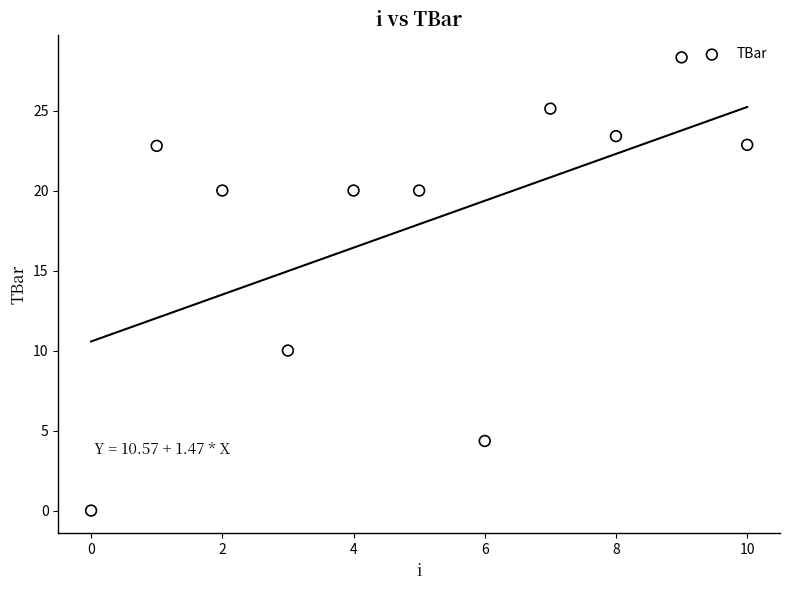

What is the range of Y values (max minus min)?

28.3